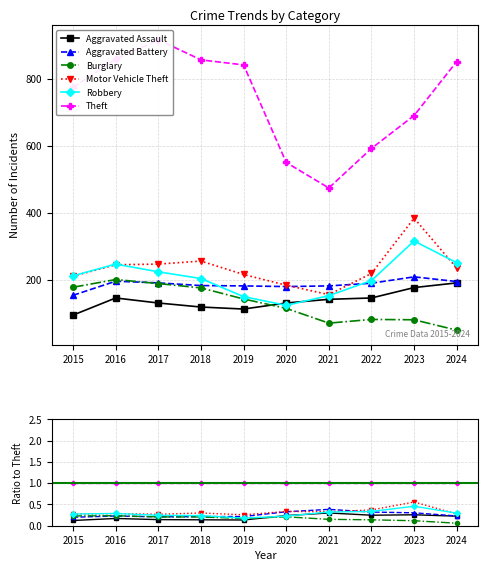

True or false: Burglary and Motor Vehicle Theft cross at least once.

False